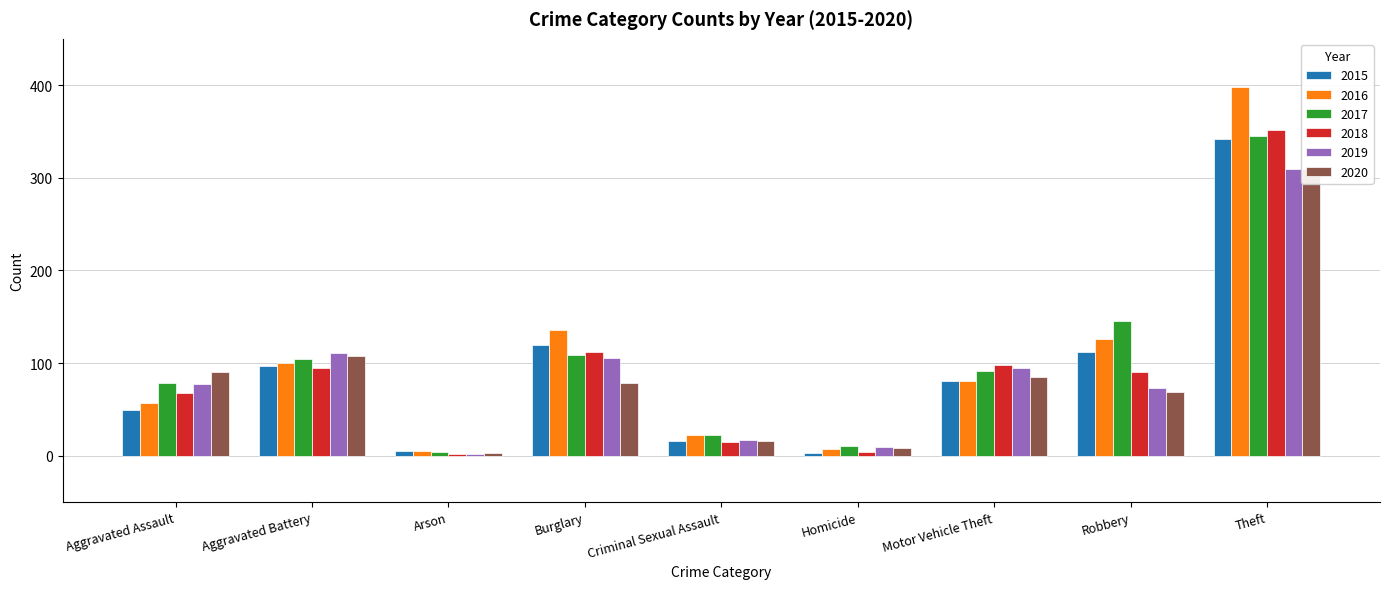

What position from the left is Robbery?

8